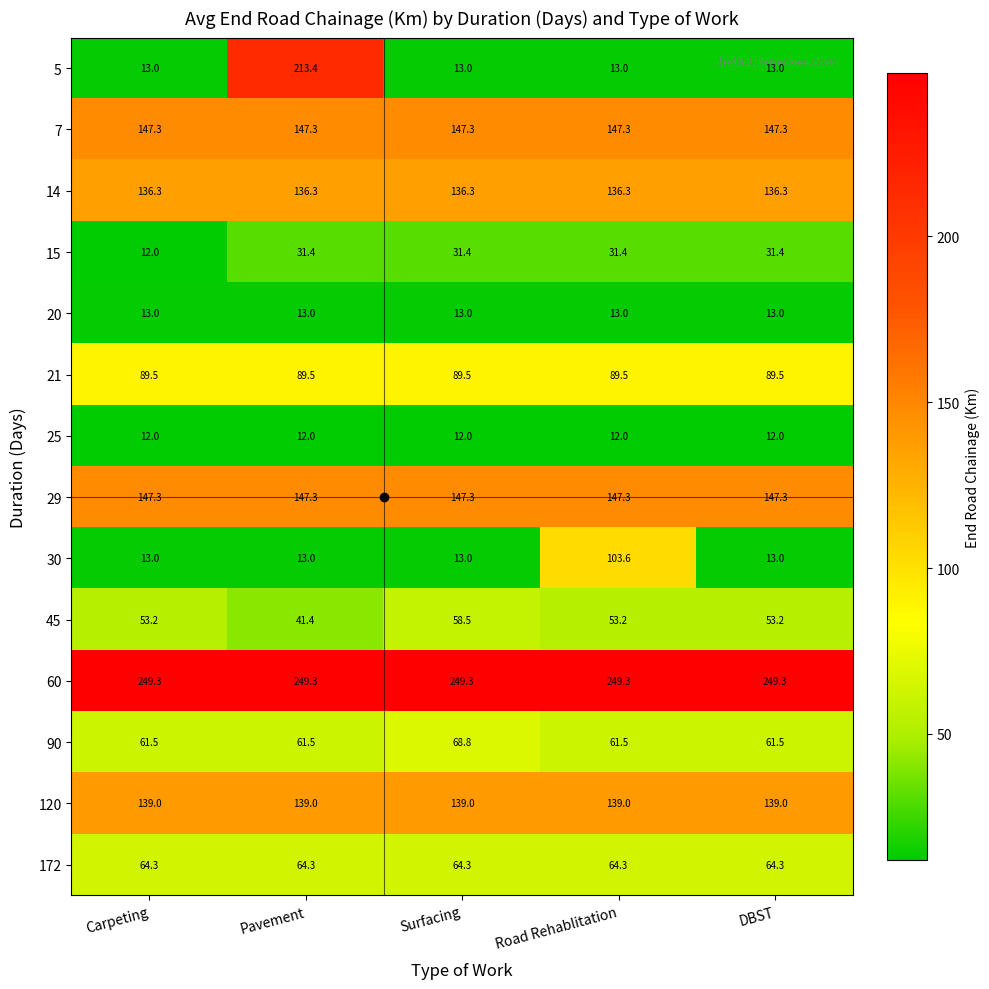

Is the value of 60 at Carpeting greater than the value of 120 at Road Rehablitation?

Yes